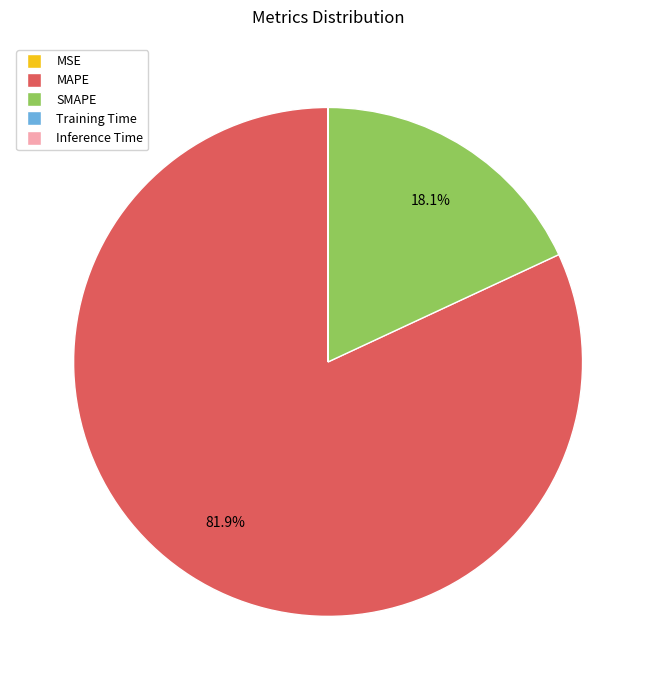

What is the largest slice in the pie chart?

MAPE